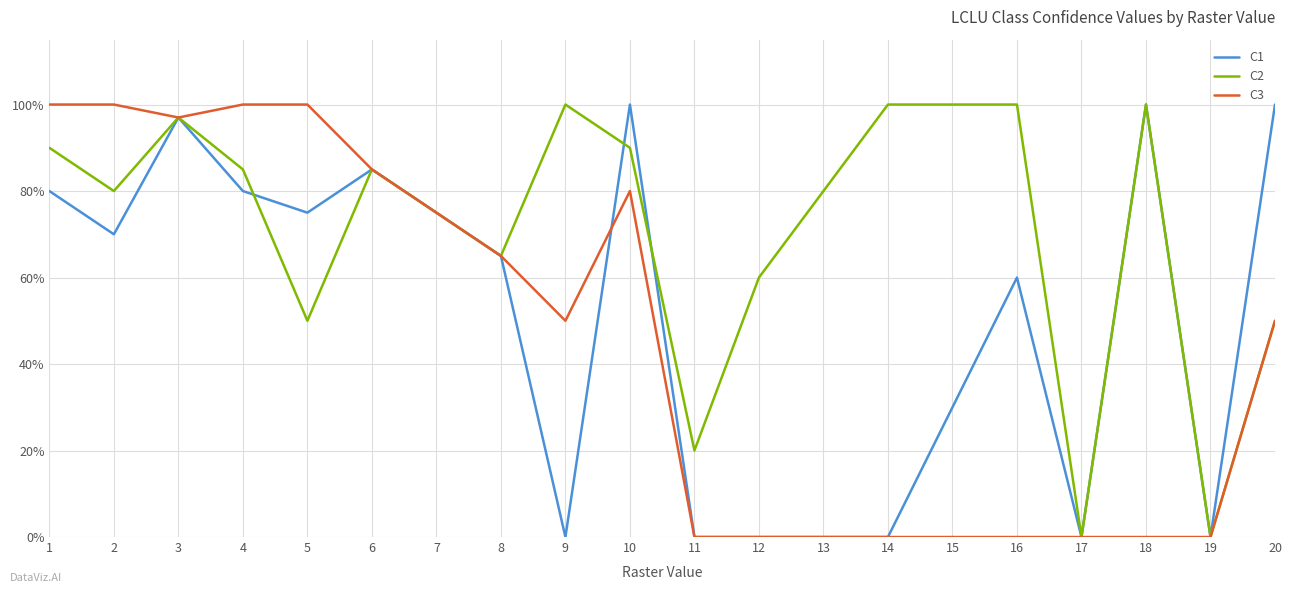

What are all the series names shown in the legend?

C1, C2, C3